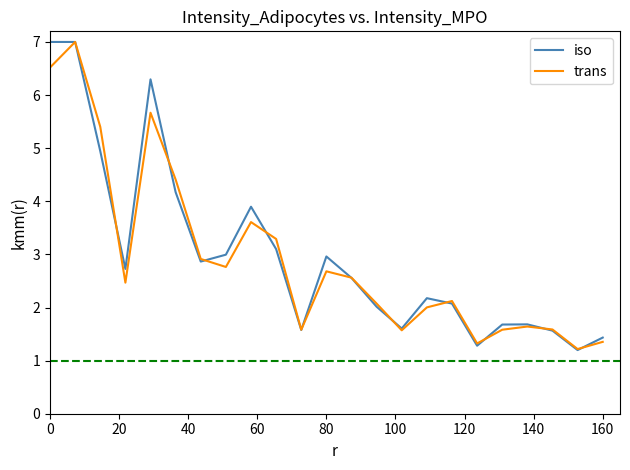

What is the minimum value shown in the chart?

1.2